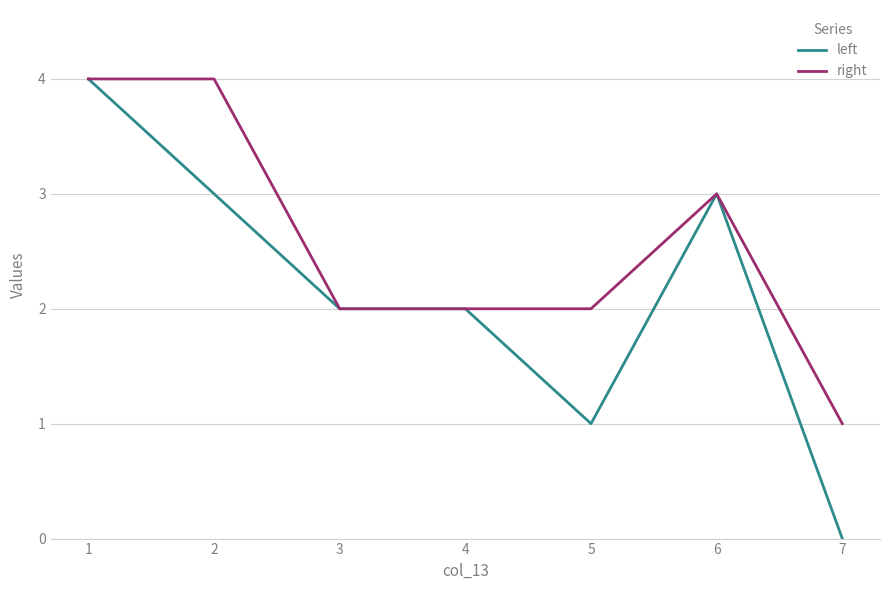

List the series in order of their overall mean, highest first.

right, left